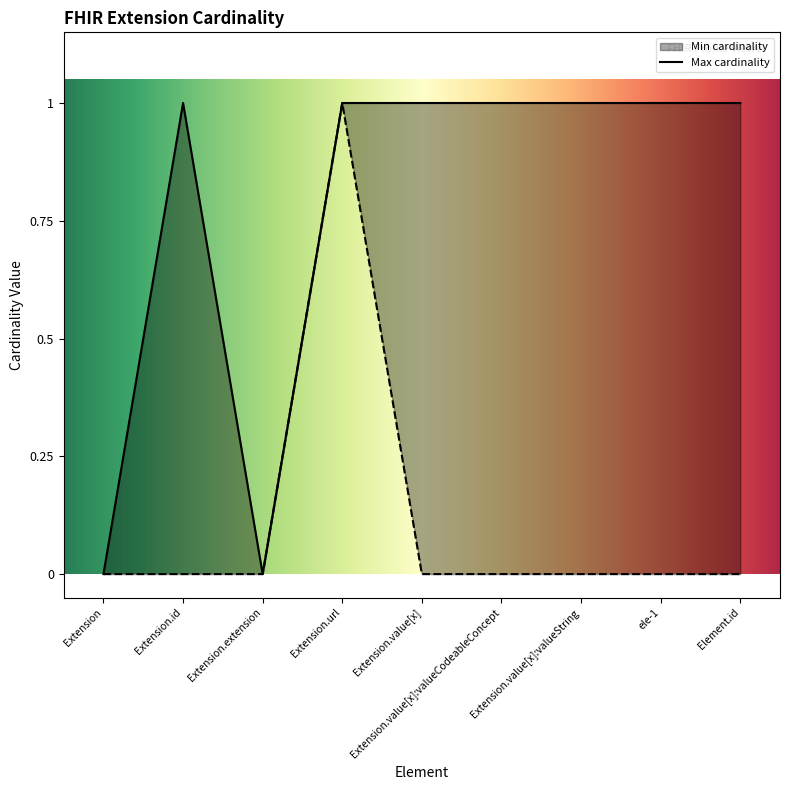

Which has a higher value, Element.id or Extension.value[x]?

Element.id